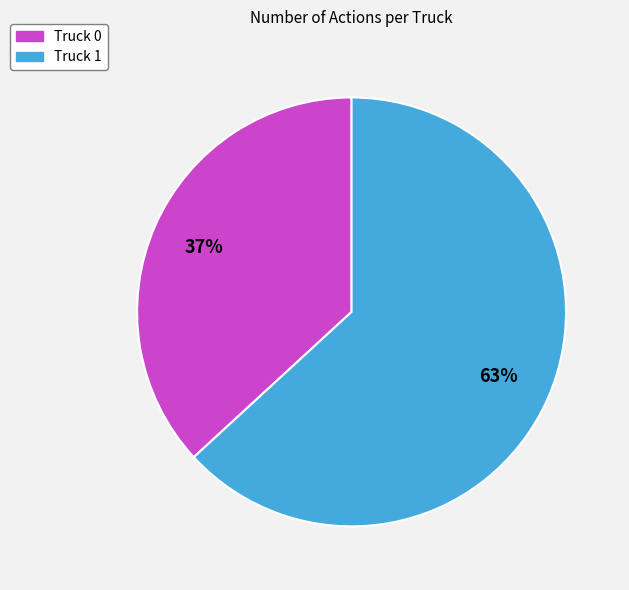

Which category has the biggest portion of the pie?

Truck 1